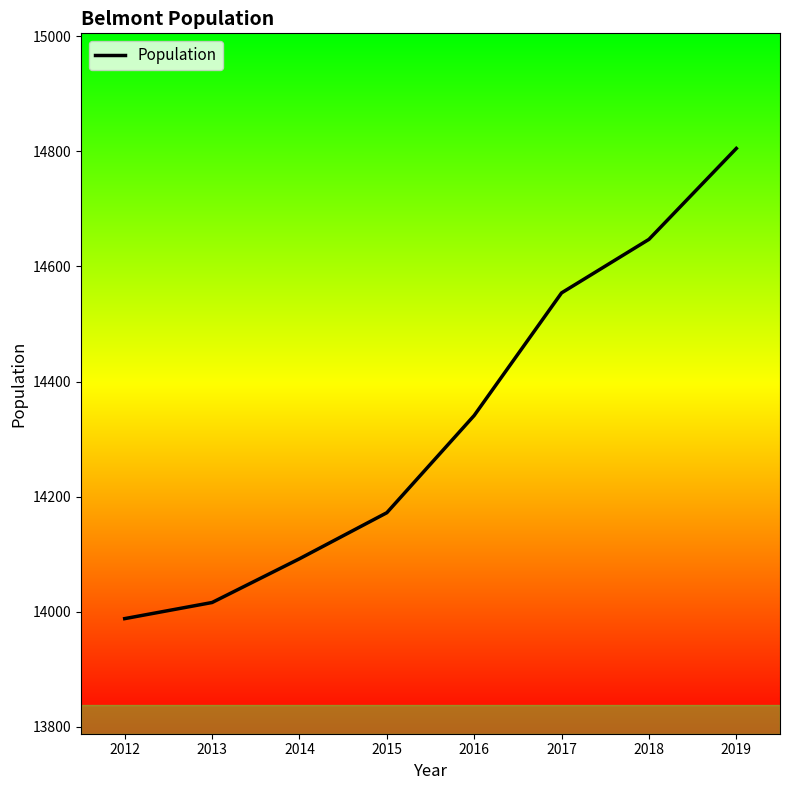

What is the minimum value shown in the chart?

13988